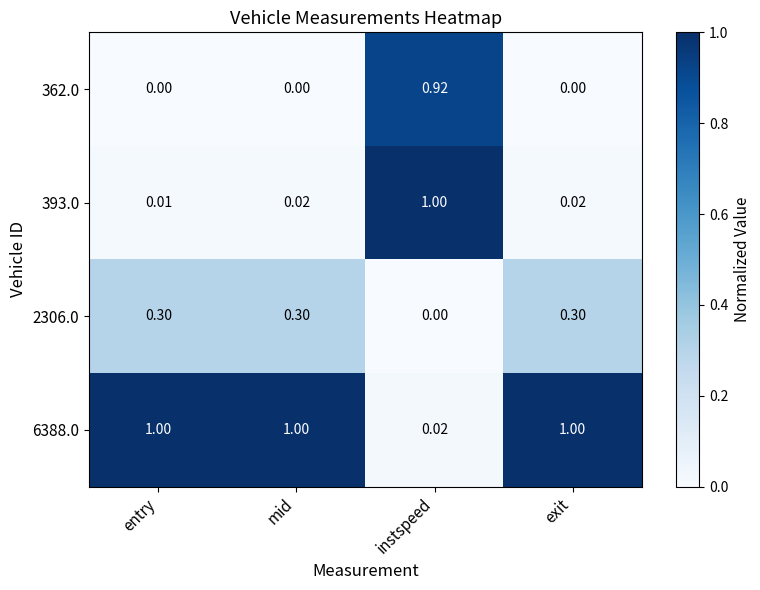

Which category has the lowest value in the 2306.0 series?

instspeed